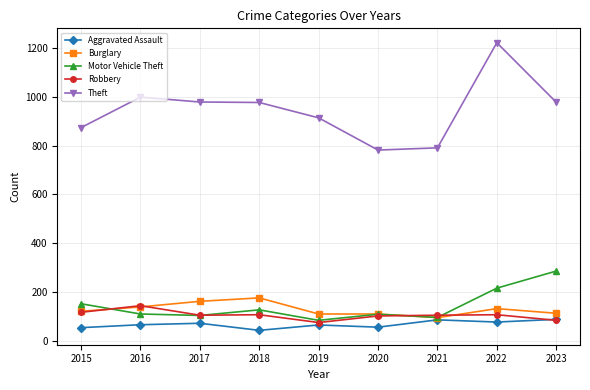

At which category does the chart reach its minimum across all series?

2018